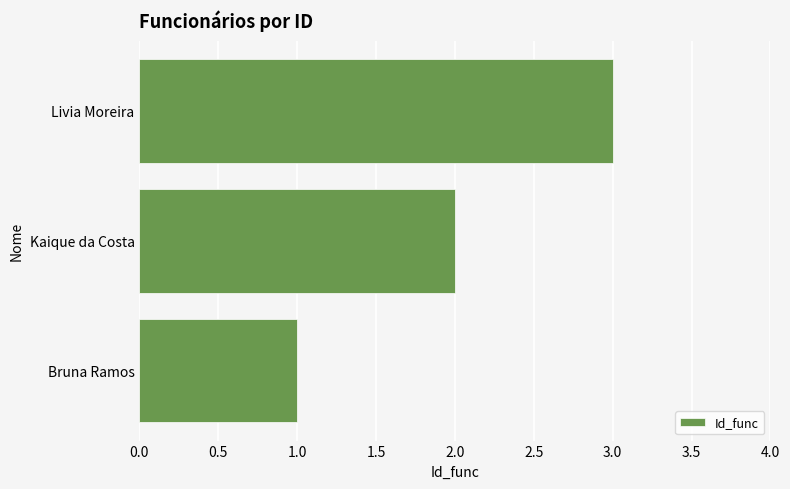

Approximately how many times larger is the value at Livia Moreira compared to Bruna Ramos?

3.0